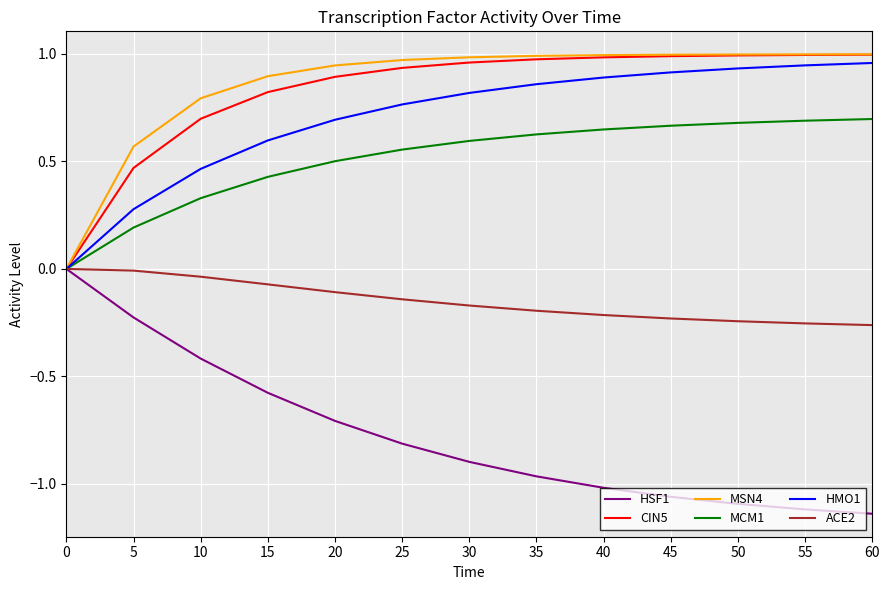

What is the spread (max minus min) of values at 25?

1.8